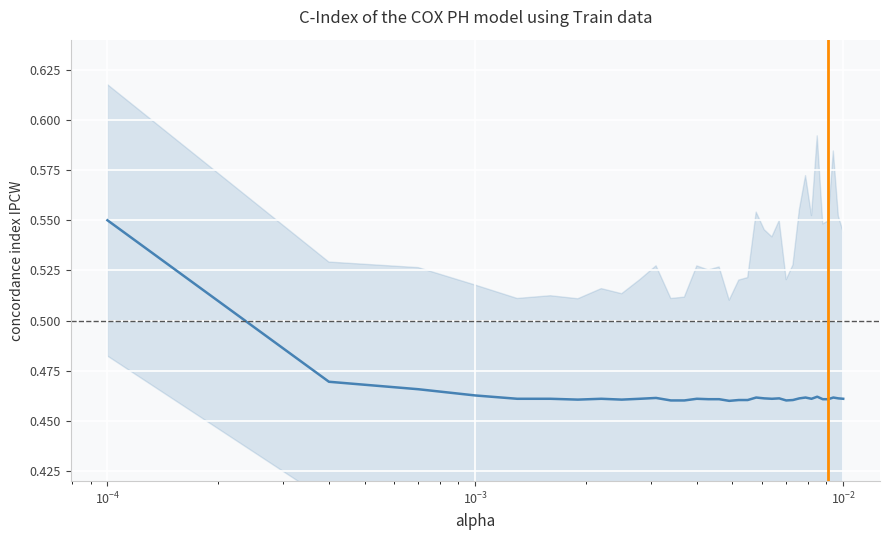

What is the sum of all values?

15.8